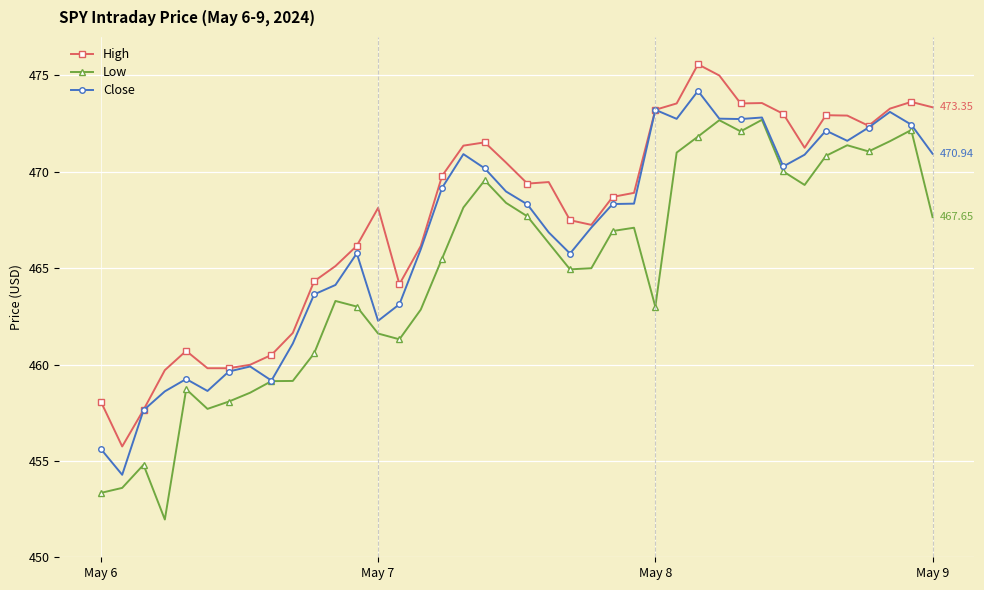

What is the sum of all Close values?

18664.9